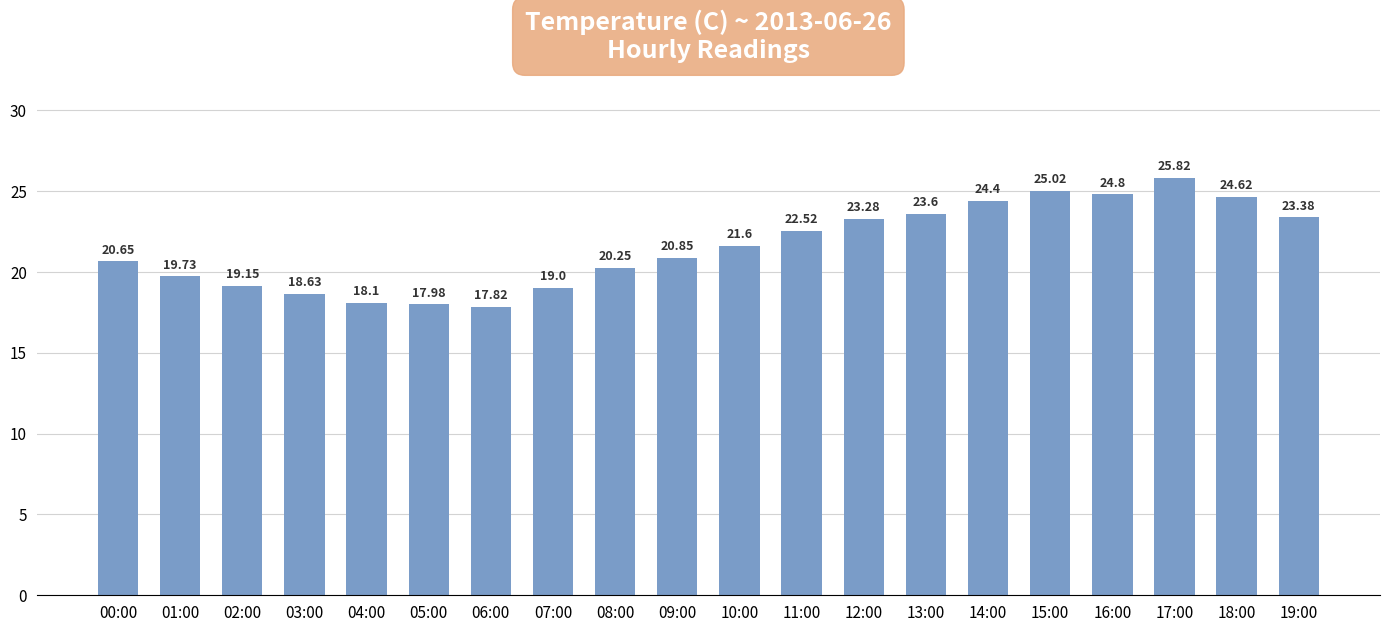

Where is the data nearest to the value 21?

09:00